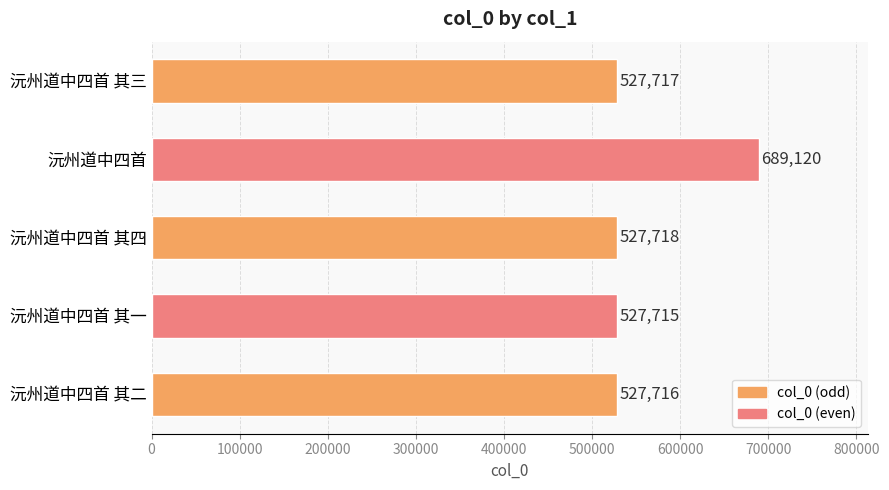

How many values are below 527717?

2